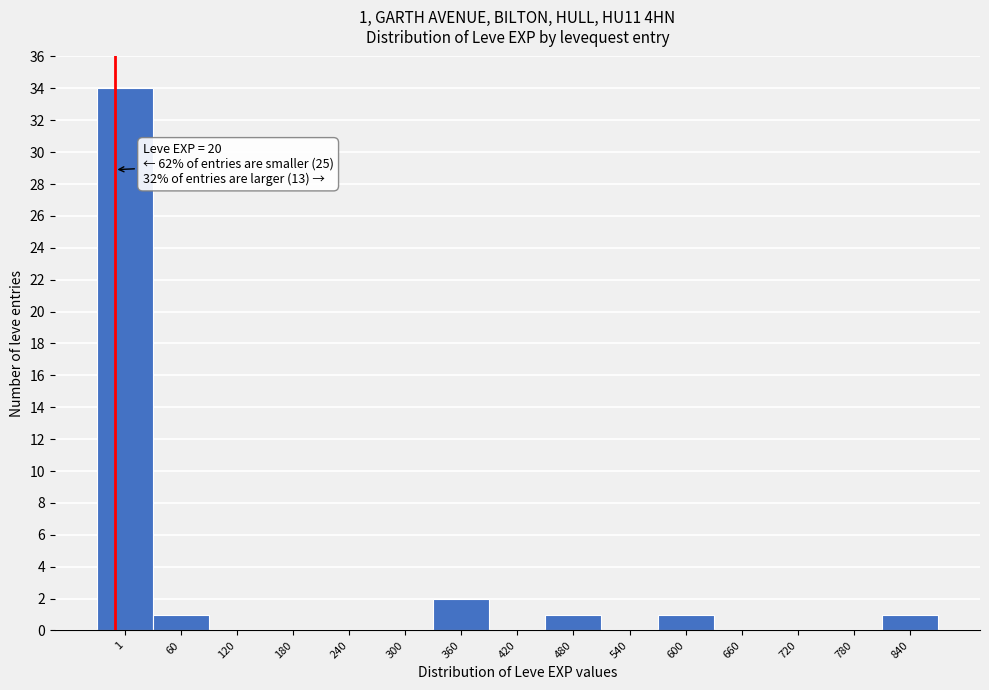

Reading left to right, transcribe all the data shown in this chart.

1=34	60=1	120=0	180=0	240=0	300=0	360=2	420=0	480=1	540=0	600=1	660=0	720=0	780=0	840=1